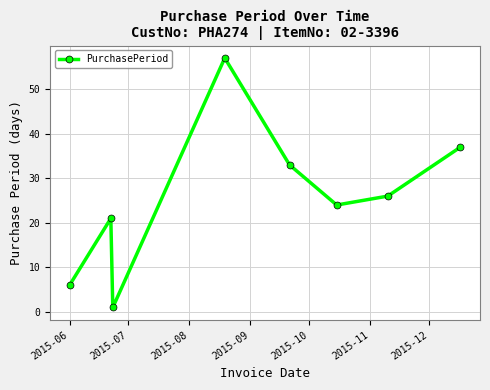

What is the maximum value shown in the chart?

57